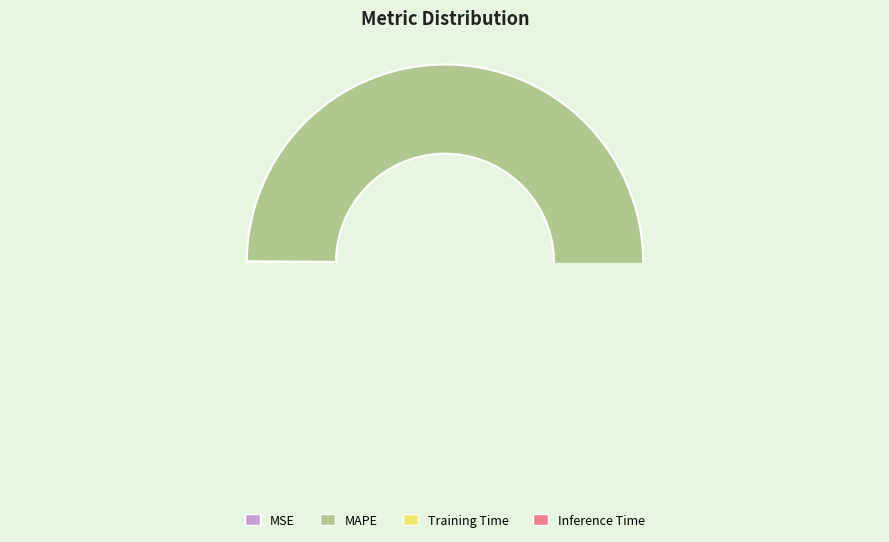

What percentage is the Inference Time slice, to the nearest percent?

2%